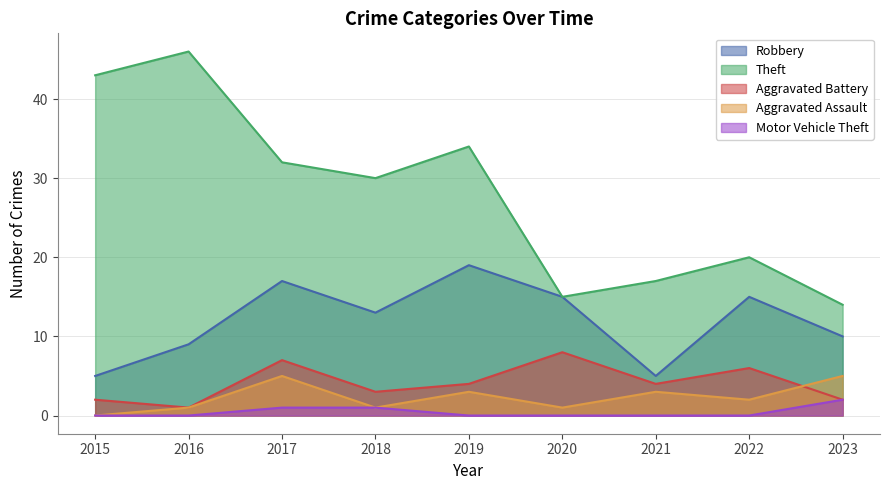

What is the maximum value shown in the chart?

46